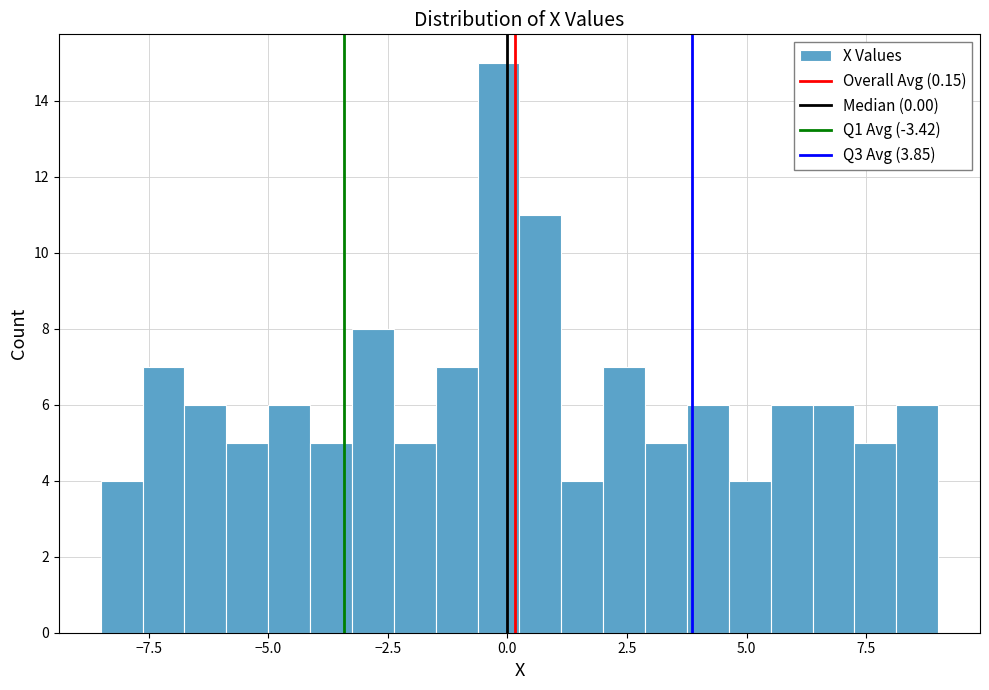

Read against the x-axis, roughly where is the centre of the tallest bar?

0.0